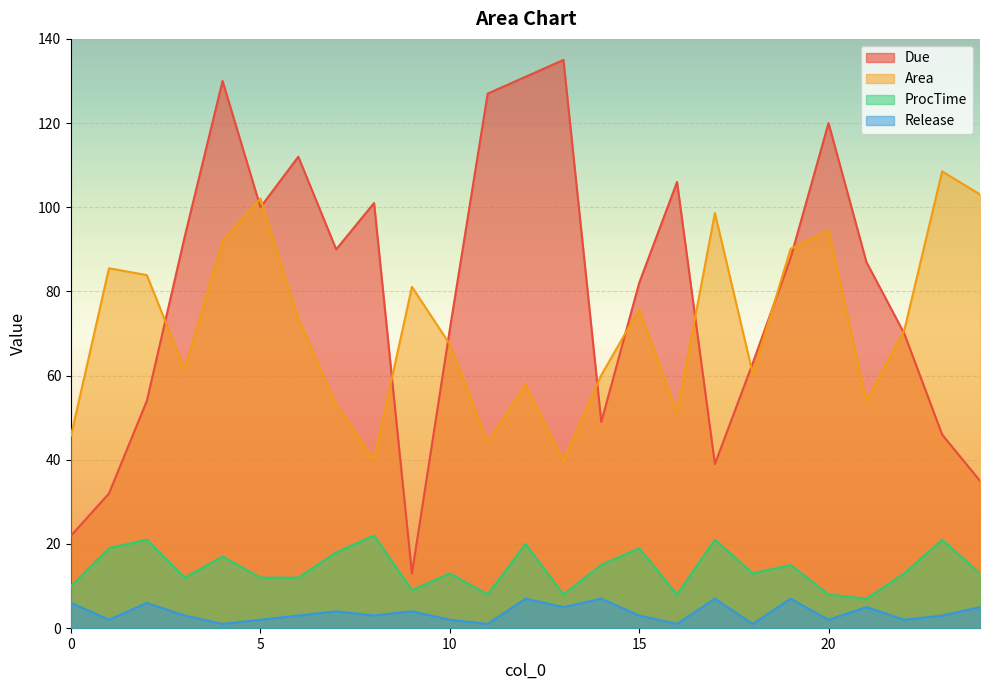

What is the value of the Release point at the 9th from the left?

3.0